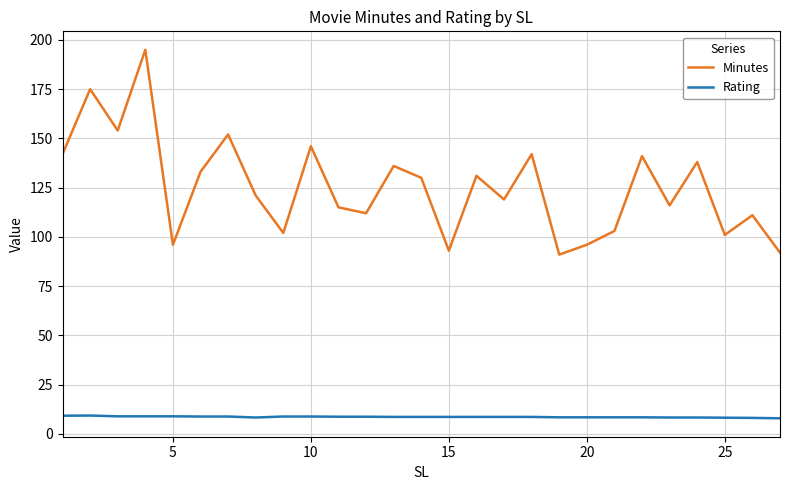

In Minutes, how many points are higher than both neighbors (excluding endpoints)?

10